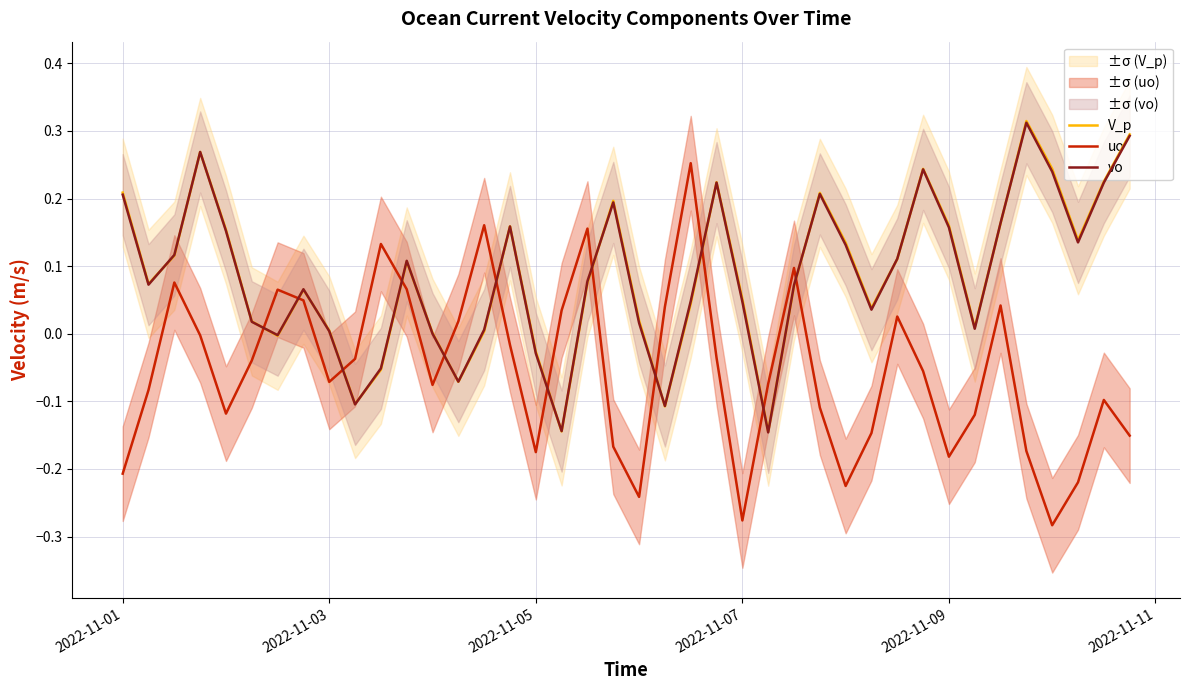

After their last crossing, which series has the higher values: vo or uo?

vo